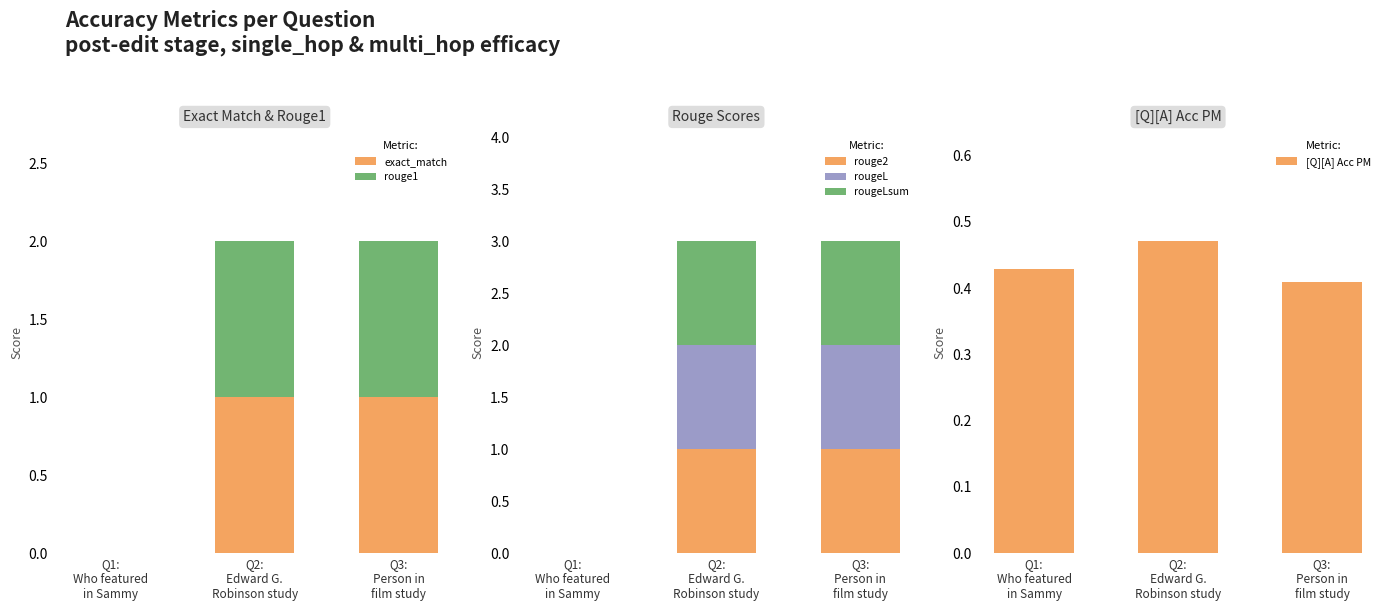

What are all the series names shown in the legend?

exact_match, rouge1, rouge2, rougeL, rougeLsum, [Q][A] Acc PM